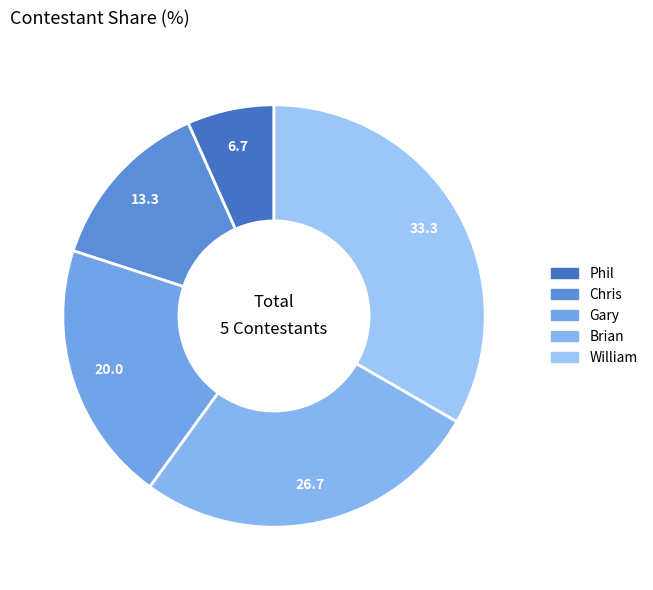

Is the sum of Chris and William greater than half?

No